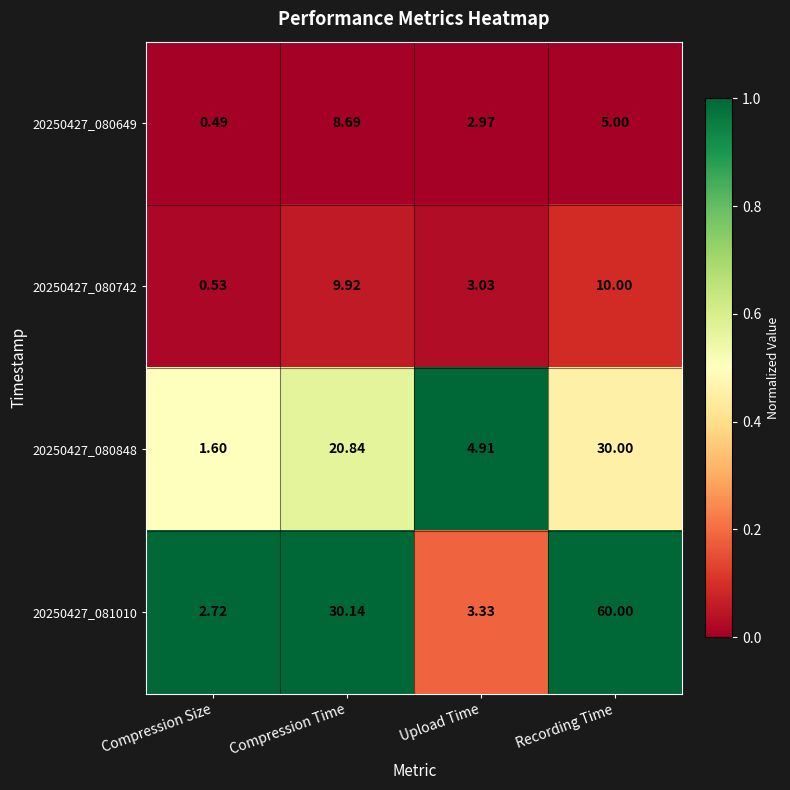

At which category is the sum across all series the highest?

Recording Time